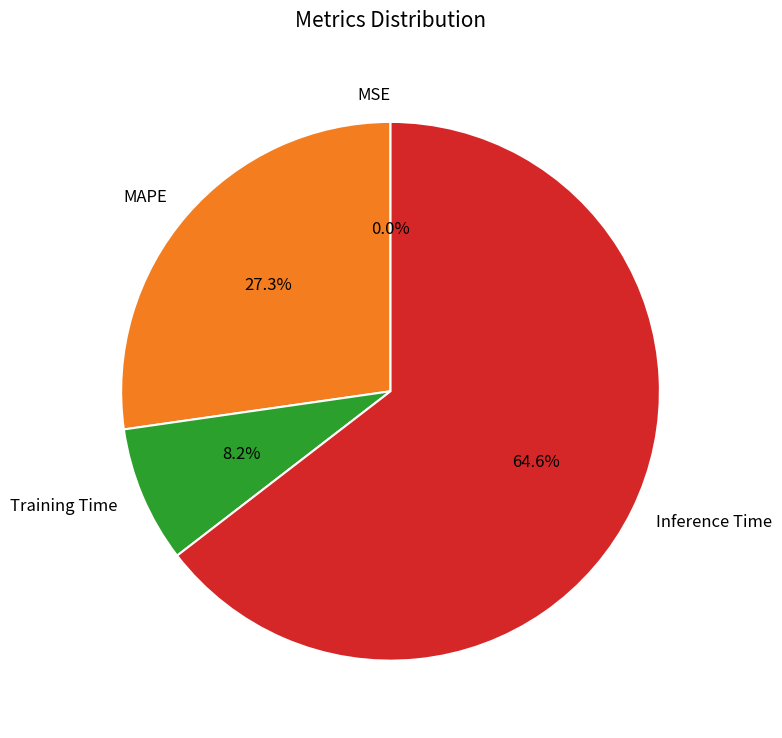

To the nearest percent, what is the average slice percentage?

25%